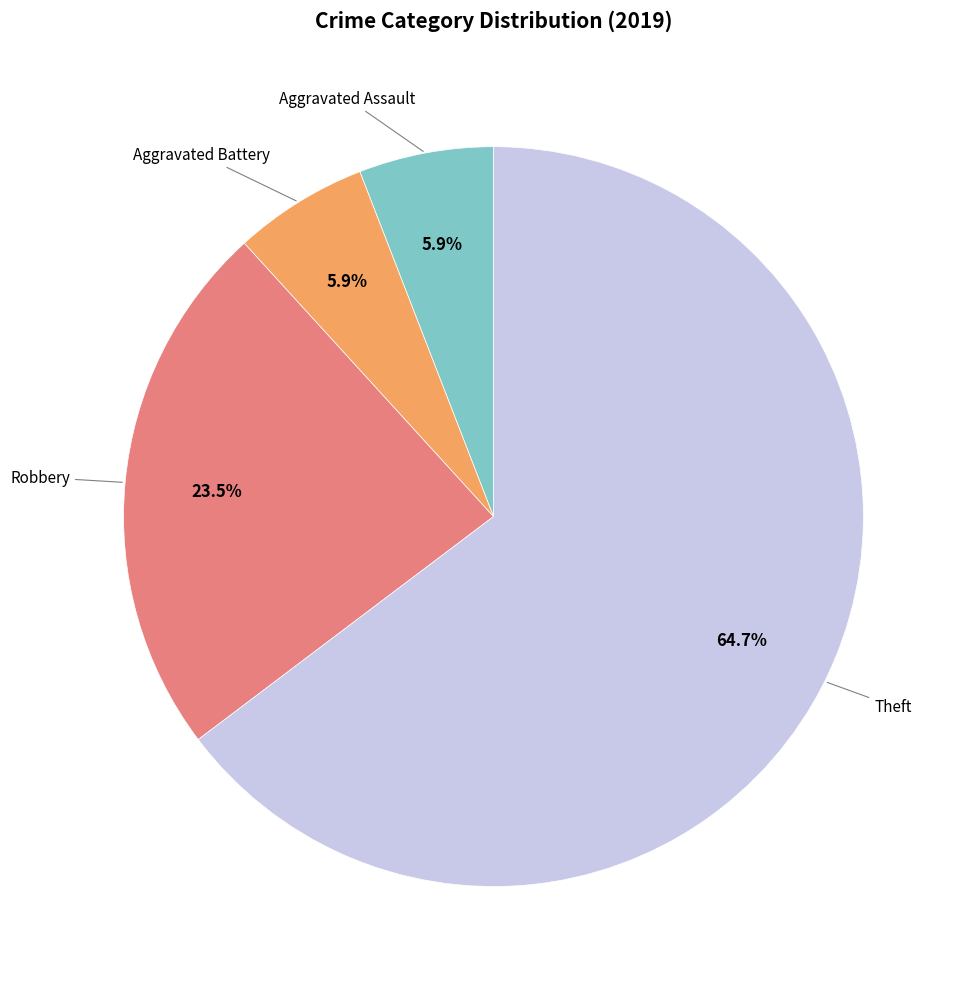

Does any single category account for the majority?

Yes